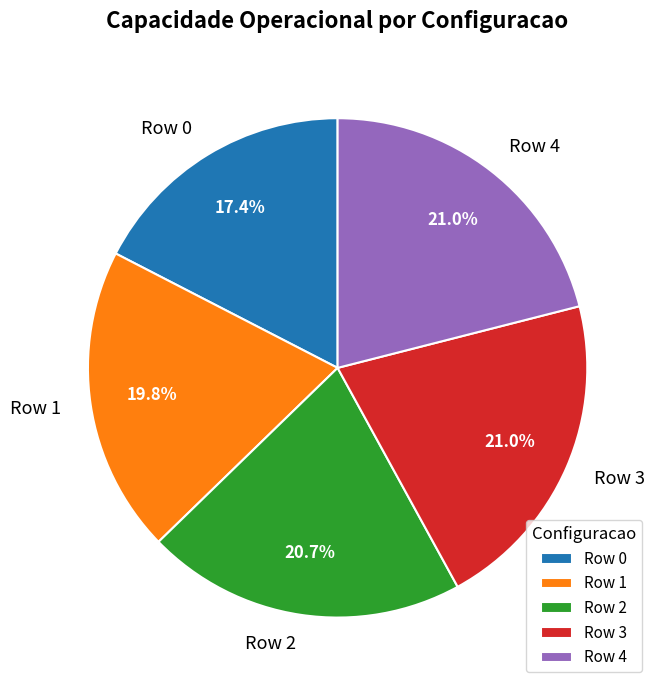

Is it true that Row 3 is 21% of the pie?

True